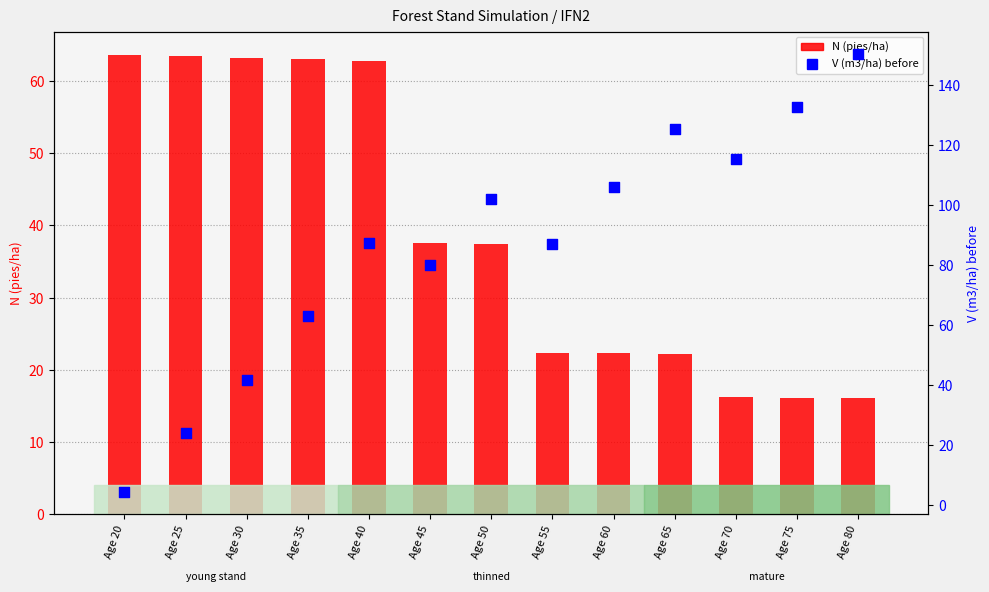

At how many categories does at least one series exceed 146?

1